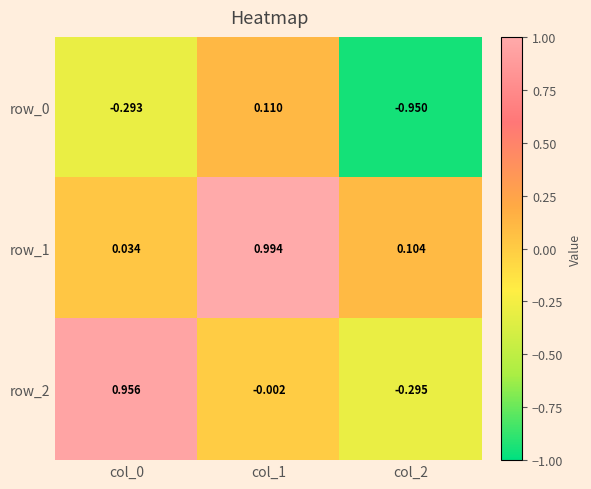

Where does the row_0 series first go above 0?

col_1